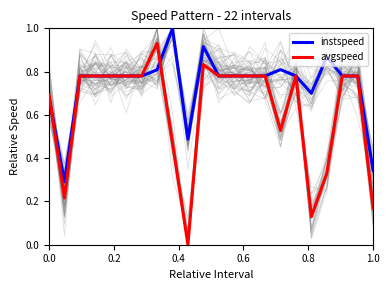

The value of avgspeed at 0.0 is 0.7. True or false?

True